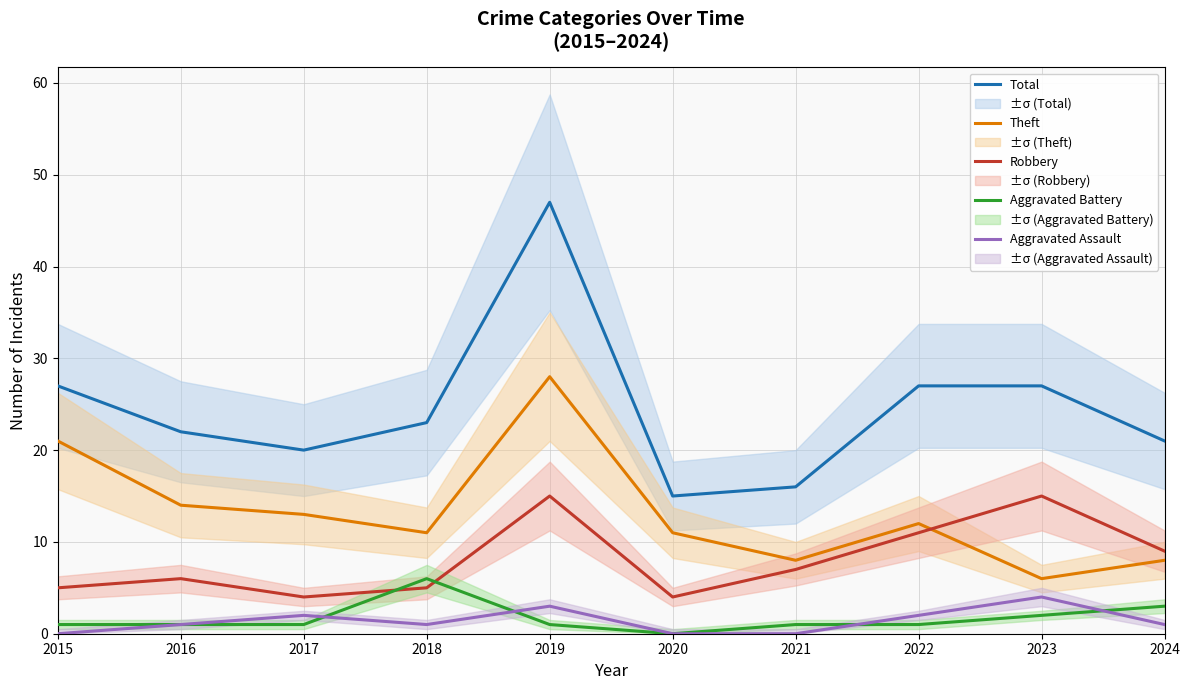

At which category is the sum across all series the highest?

2019